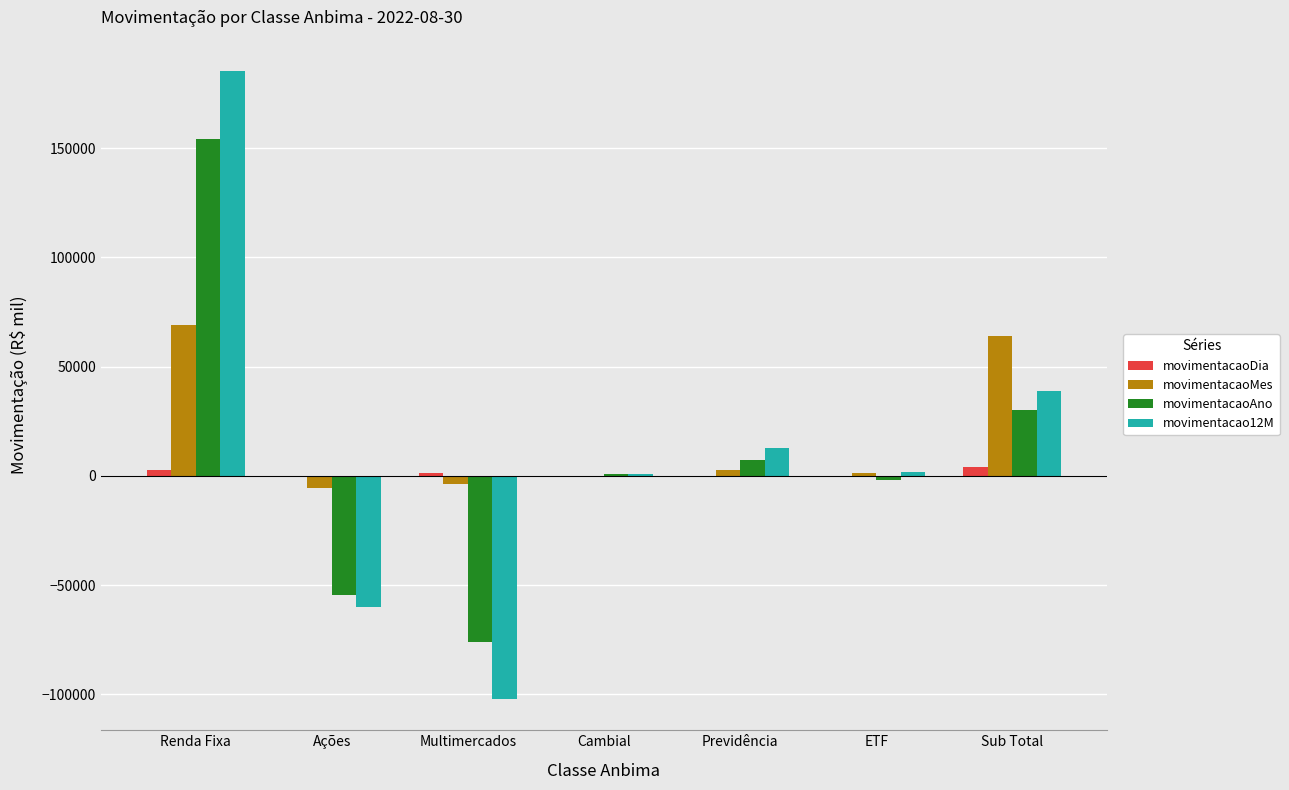

Read the movimentacaoDia value at Multimercados.

1232.1